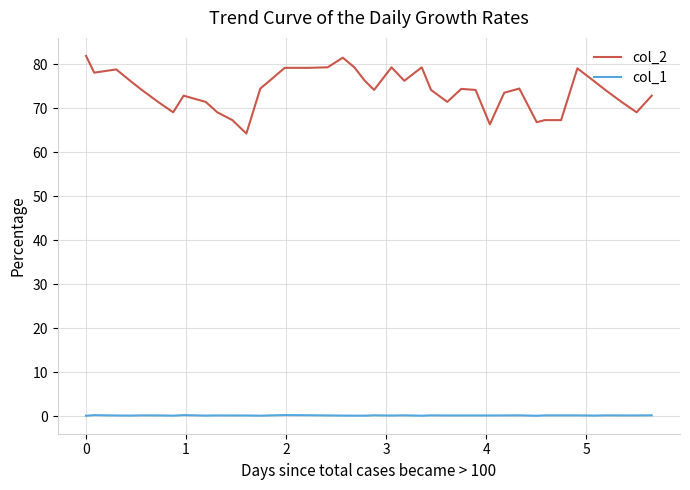

What is the greatest value displayed?

81.9